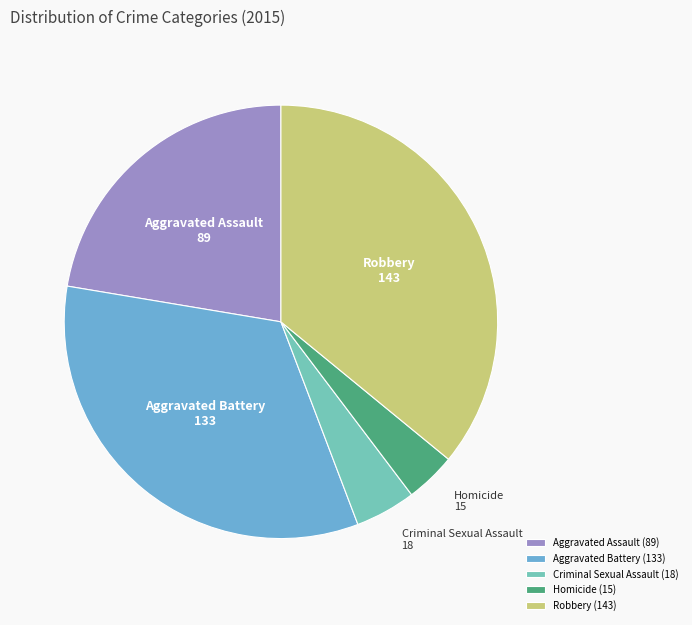

Is there a majority slice in this chart?

No